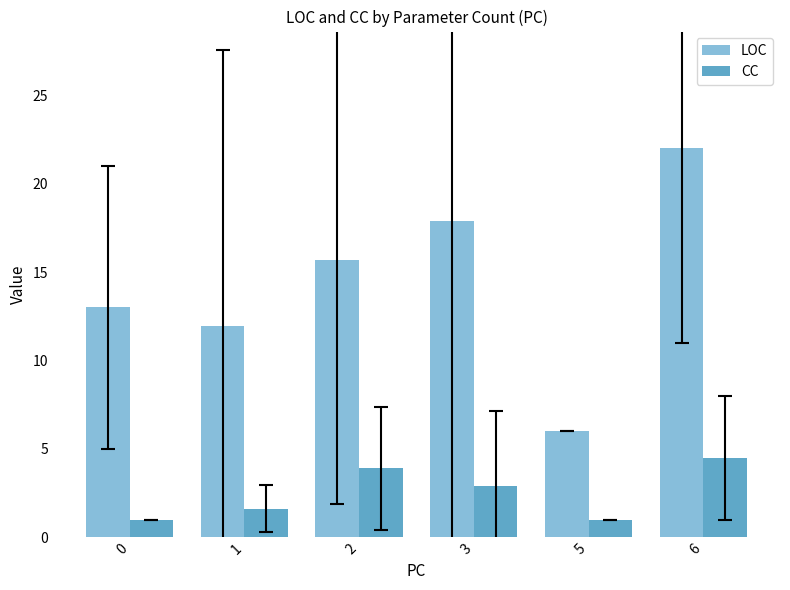

Which series changed the most between 2 and 5?

LOC